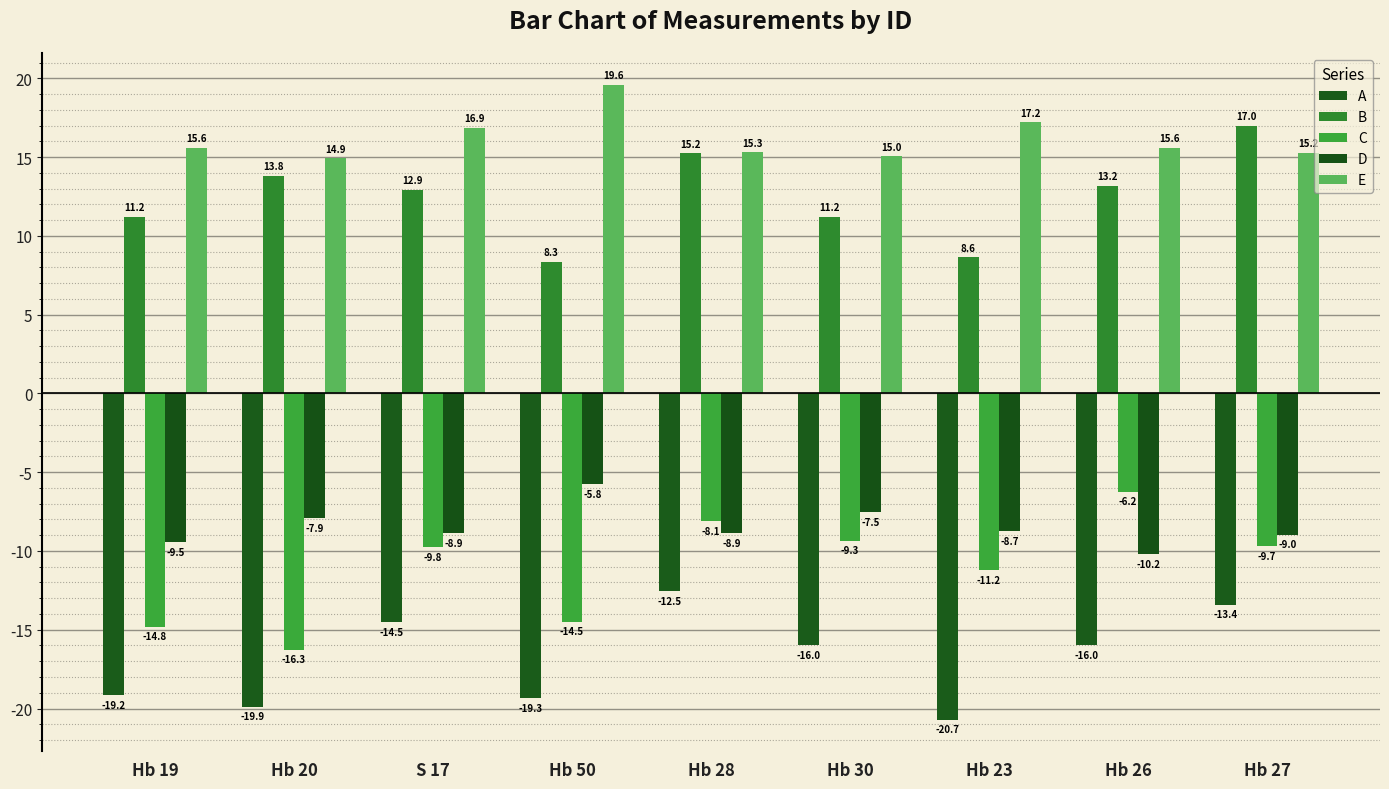

Is it true that B equals 21.3 at Hb 28?

False